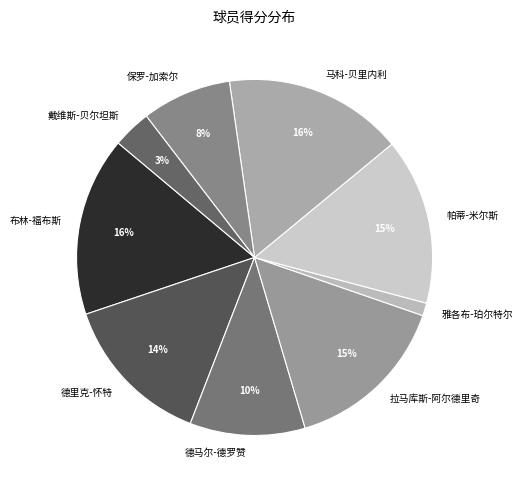

What is the smallest slice in the pie chart?

雅各布-珀尔特尔